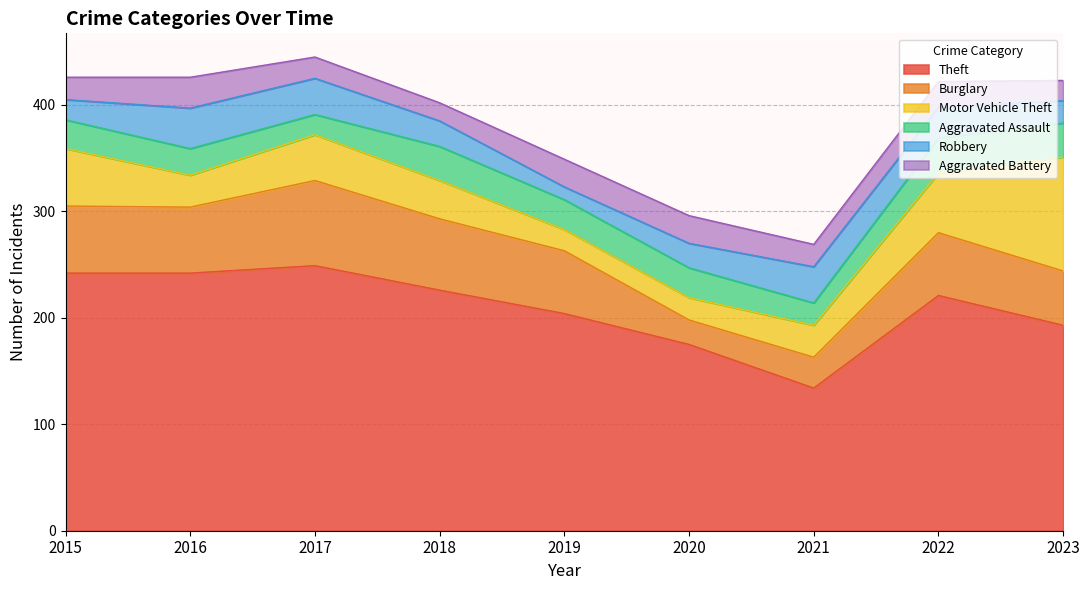

After their last crossing, which series has the higher values: Aggravated Assault or Motor Vehicle Theft?

Motor Vehicle Theft